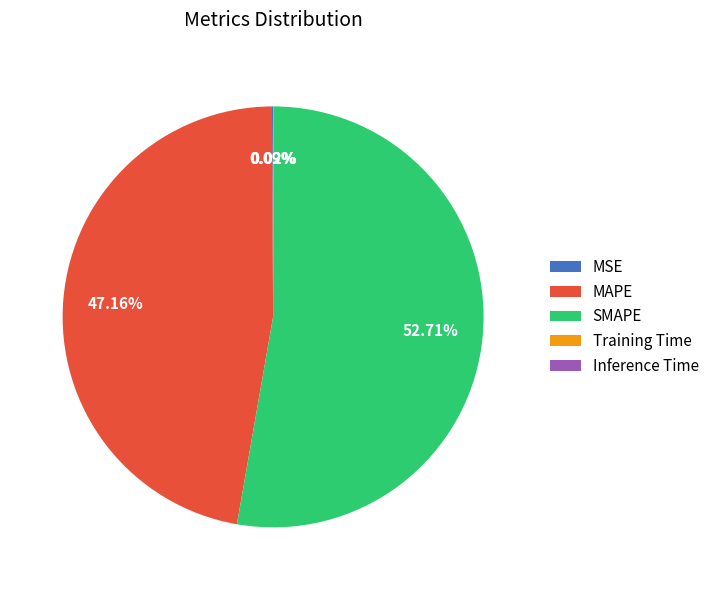

Is there a majority slice in this chart?

Yes